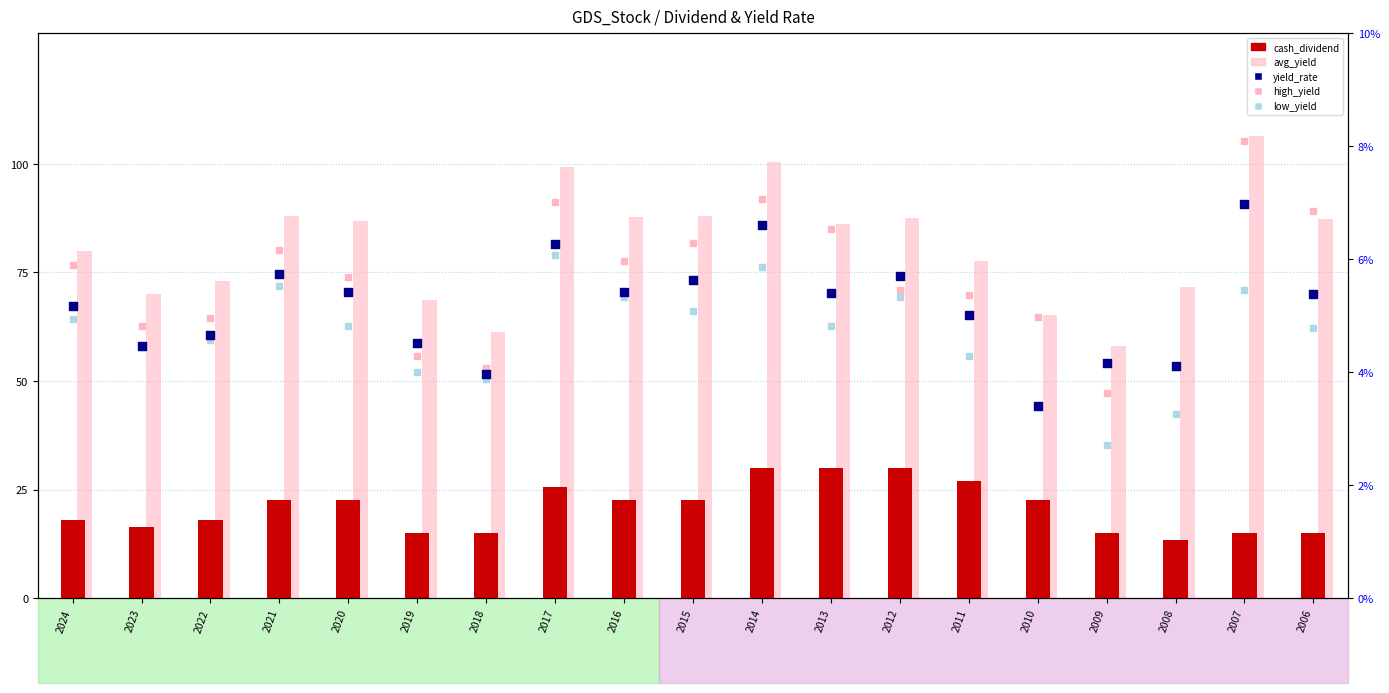

At which category is the sum across all series the highest?

2014